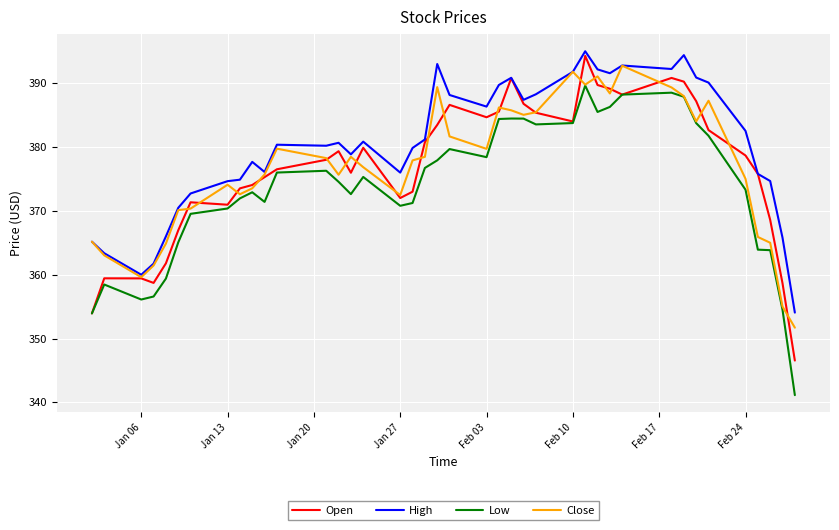

What is the highest value of the Open series?

394.3